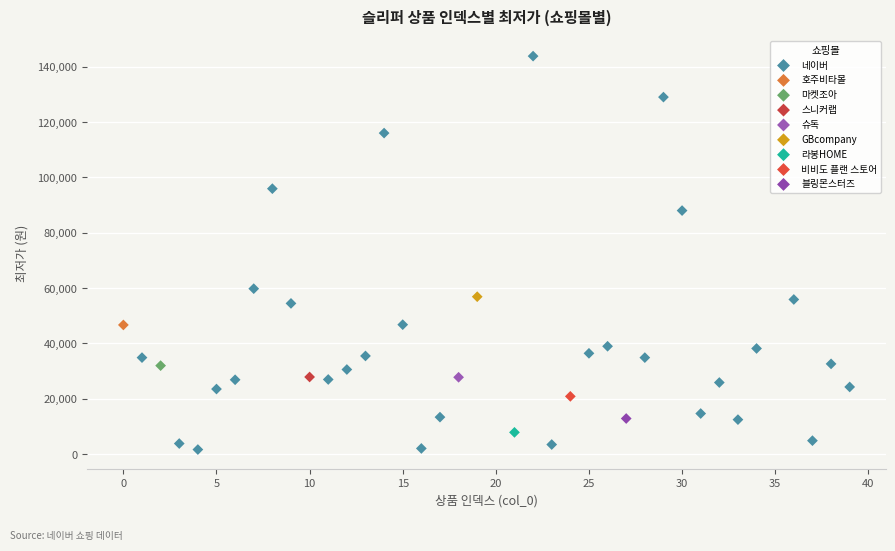

What are all the series names shown in the legend?

네이버, 호주비타몰, 마켓조아, 스니커랩, 슈독, GBcompany, 라봉HOME, 비비도 플랜 스토어, 블링몬스터즈